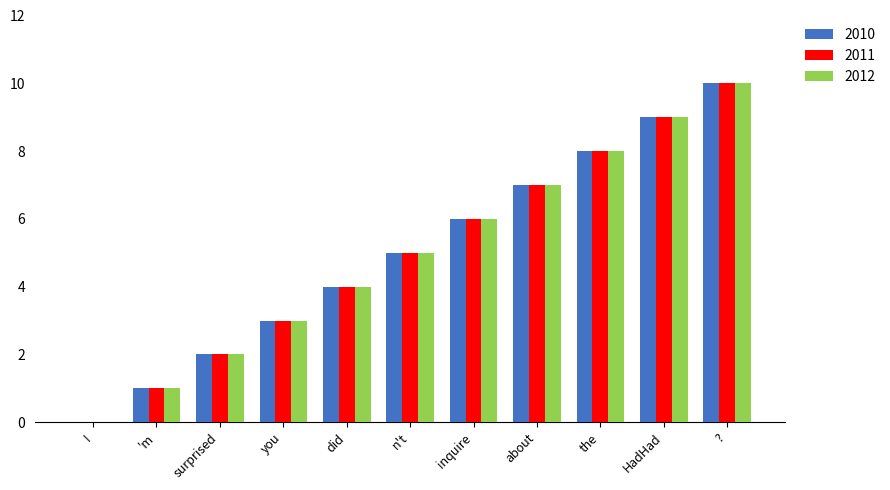

True or false: 2011 has a value of 1 at you.

False